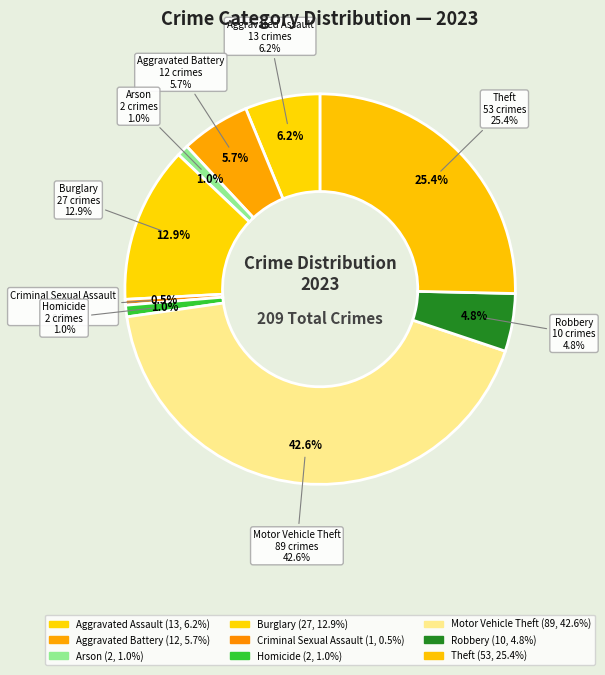

To the nearest percent, what is the difference between the Aggravated Assault and Criminal Sexual Assault slice percentages?

6%